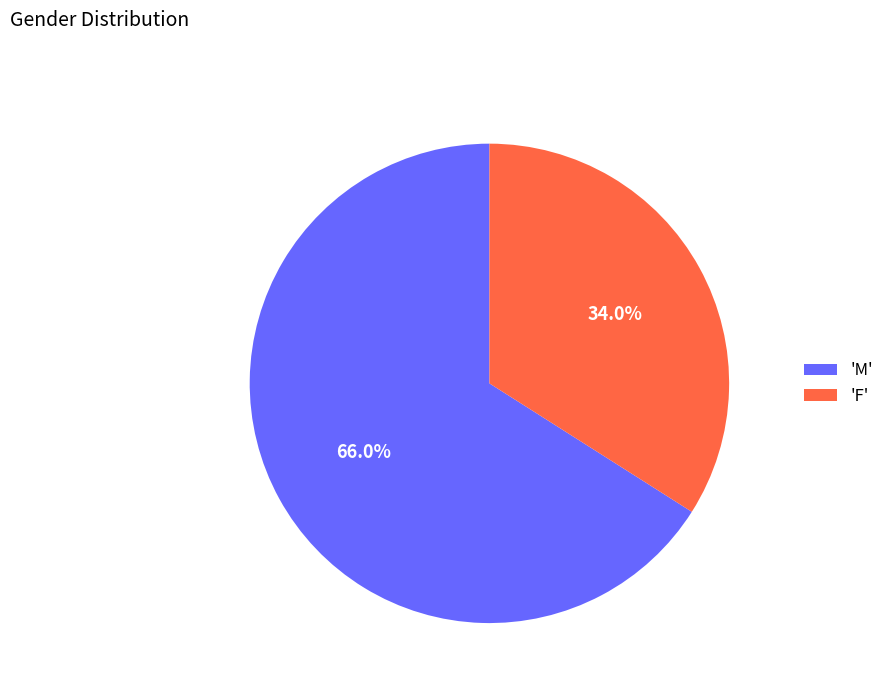

Which slice is the largest?

'M'